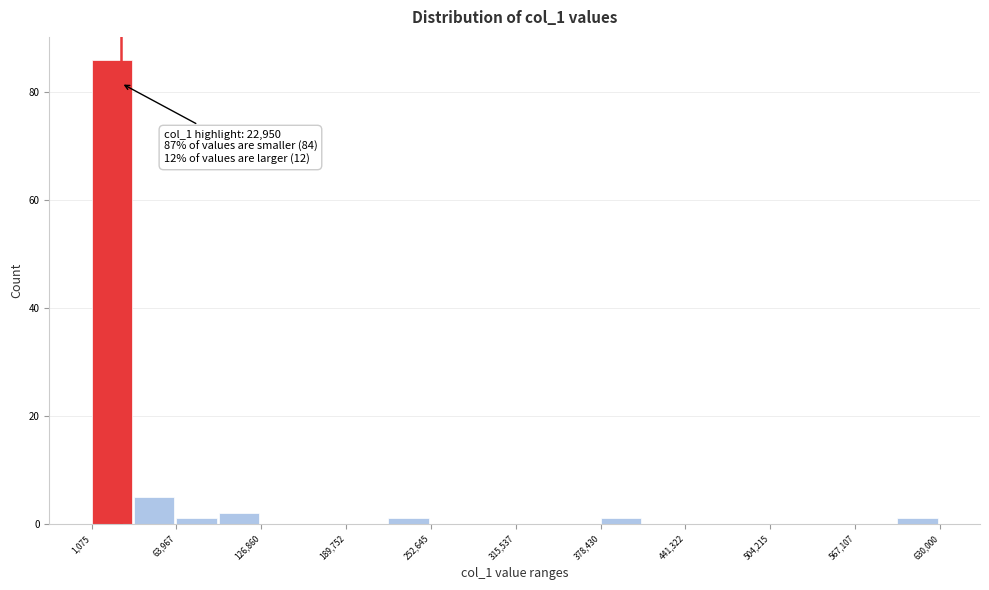

Around what value on the x-axis is the tallest bar? Give the approximate position of its centre, as read against the axis.

20000